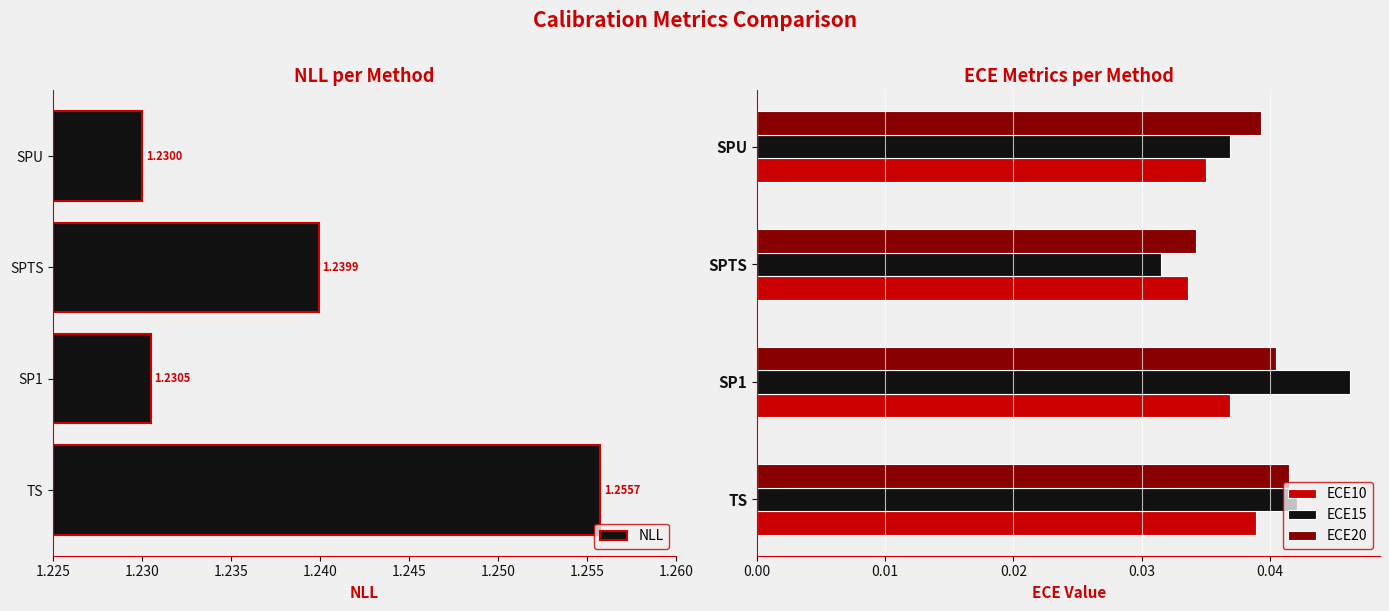

How many ECE20 values are between 0 and 1?

4